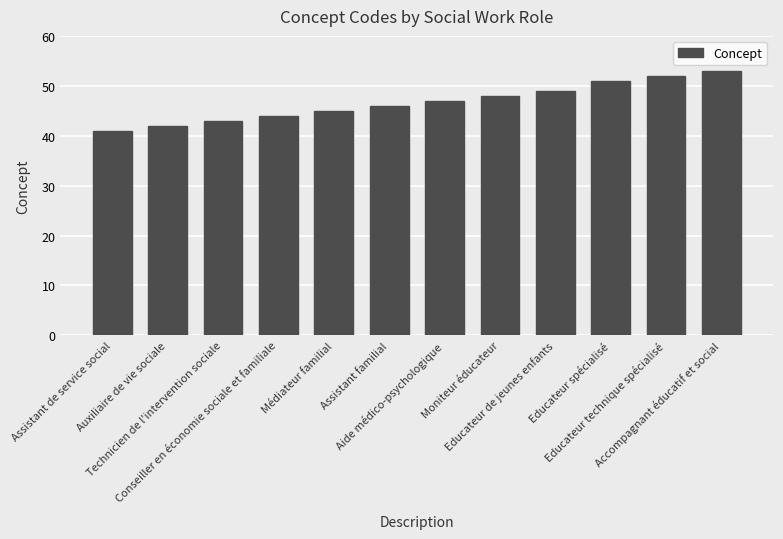

What is the label of the 5th bar from the left?

Médiateur familial